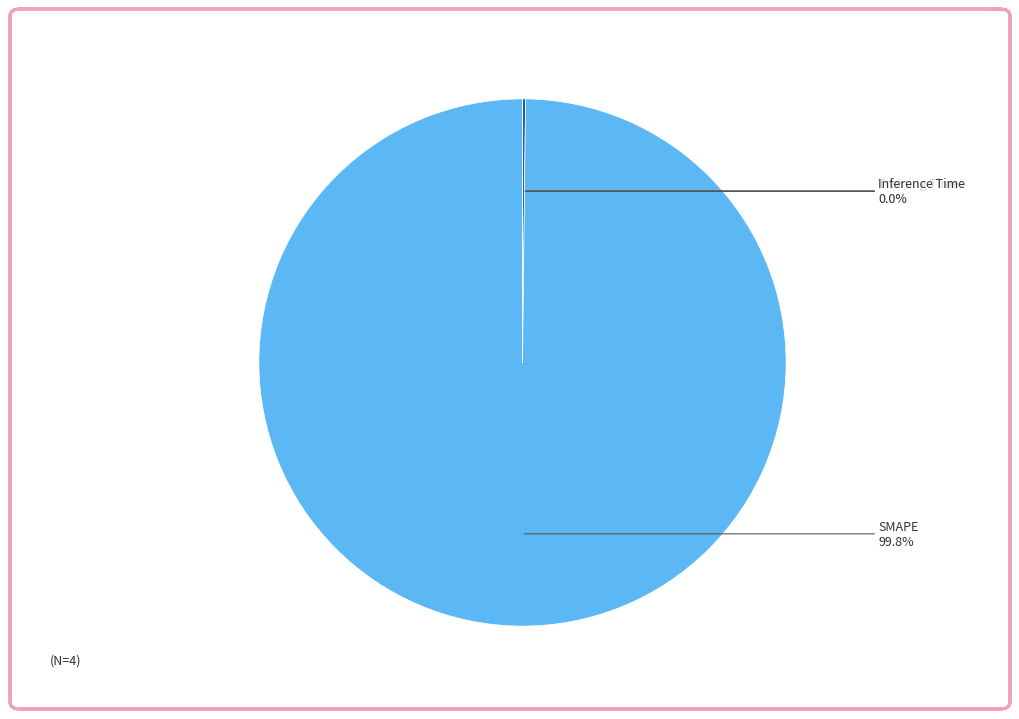

Does any single category account for the majority?

Yes